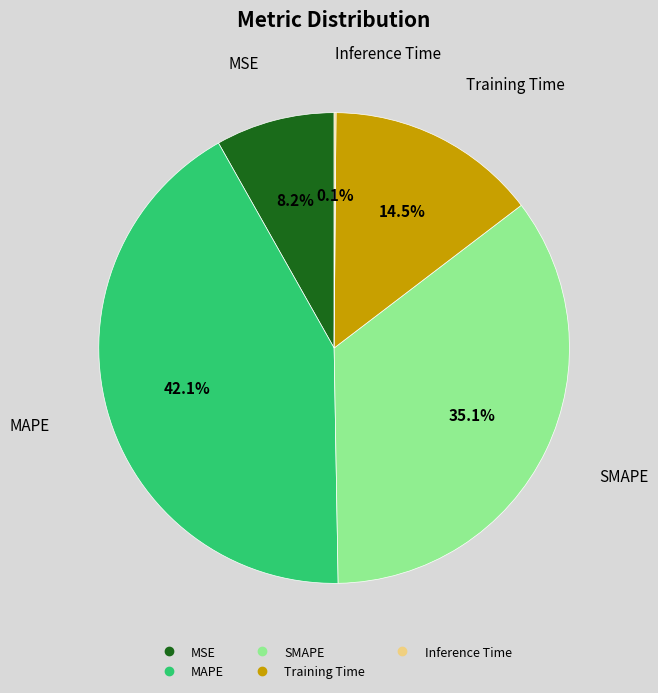

Between MAPE and Training Time, which is larger?

MAPE